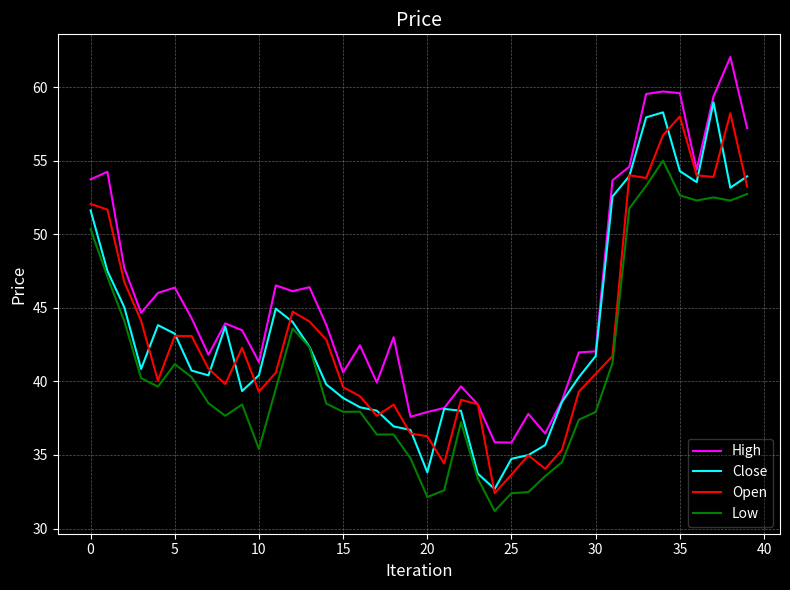

Which series has the largest total across all categories?

High